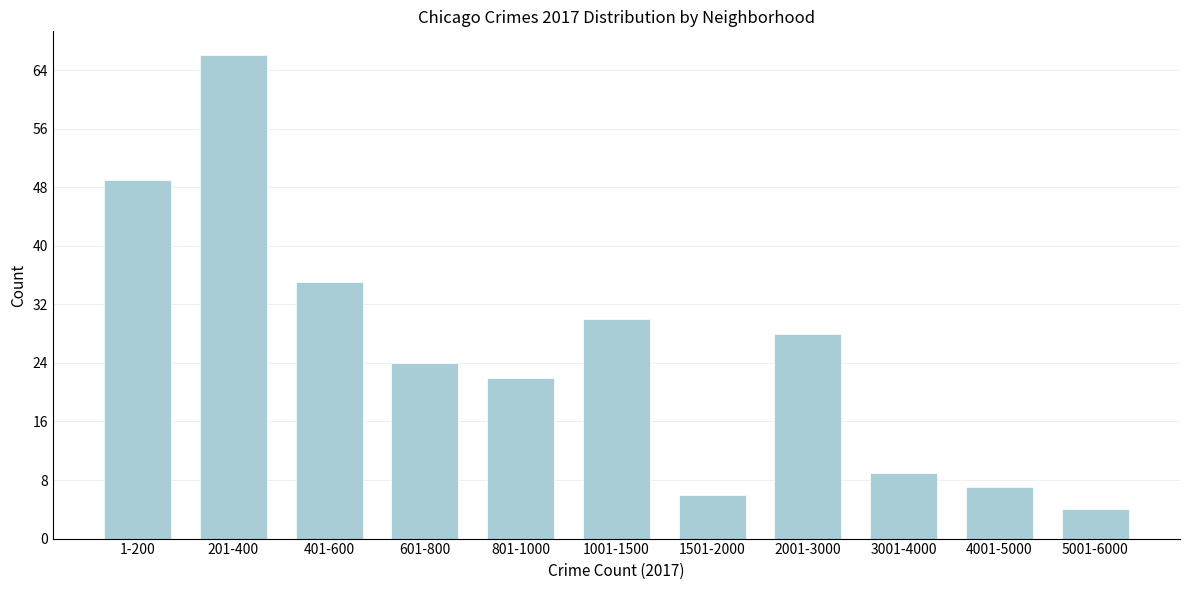

Reading right to left, list all the values displayed in this chart.

4	7	9	28	6	30	22	24	35	66	49